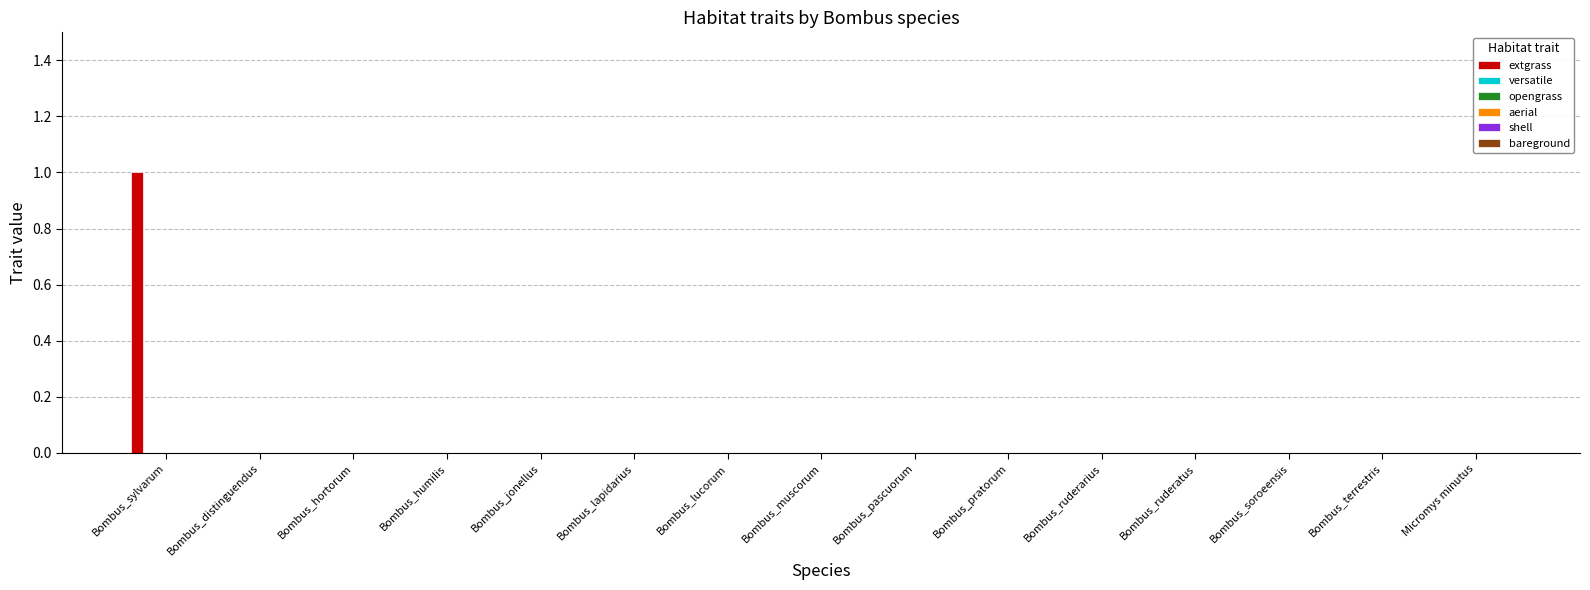

Are the bars horizontal?

No